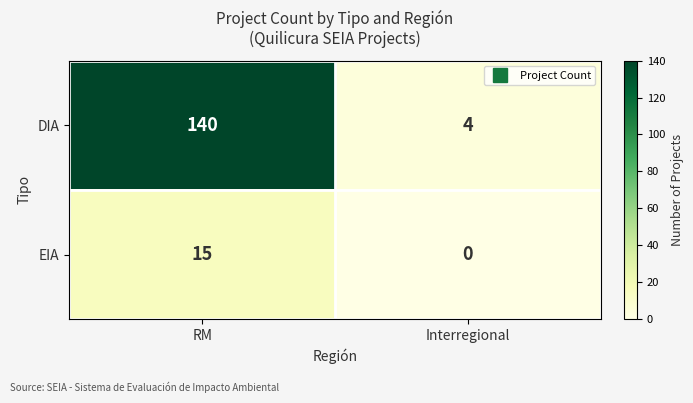

True or false: DIA has a value of 4 at Interregional.

True